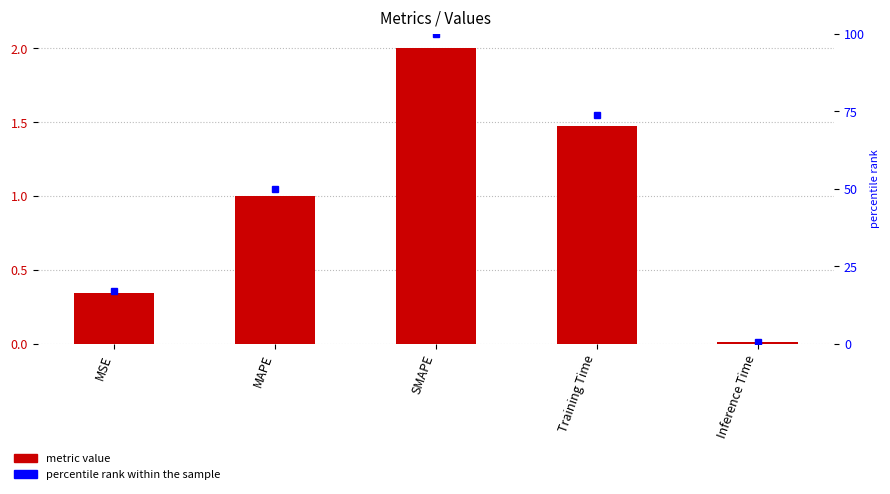

What is the label of the 5th bar from the left?

Inference Time